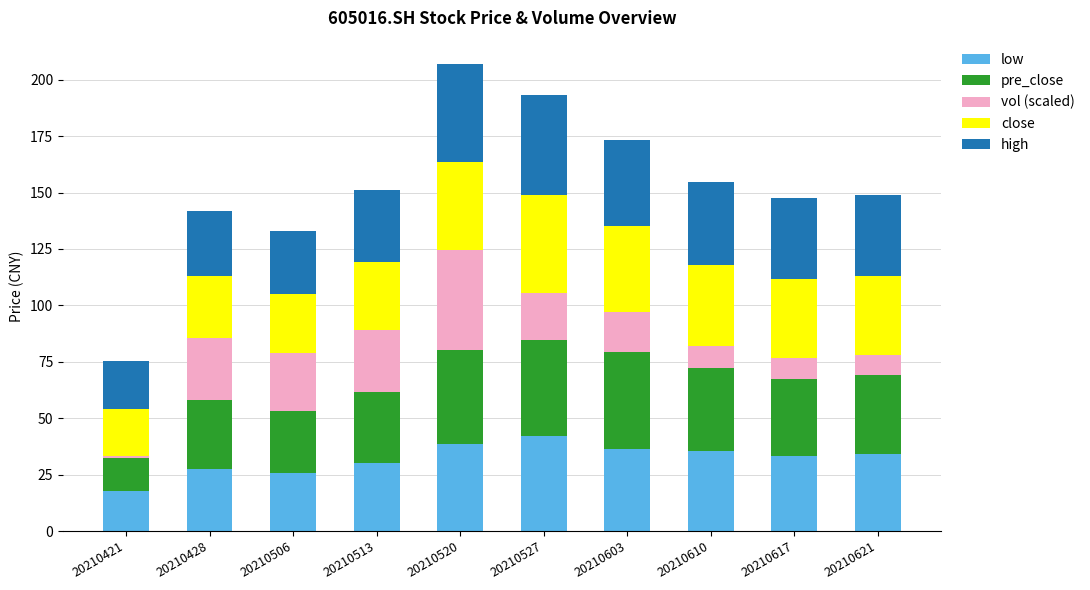

At which label does low first exceed 34?

20210520